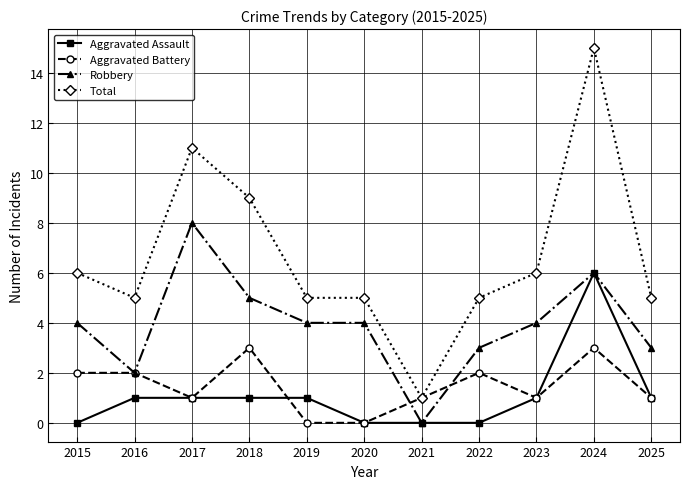

Where is Total nearest to the value 8?

2018